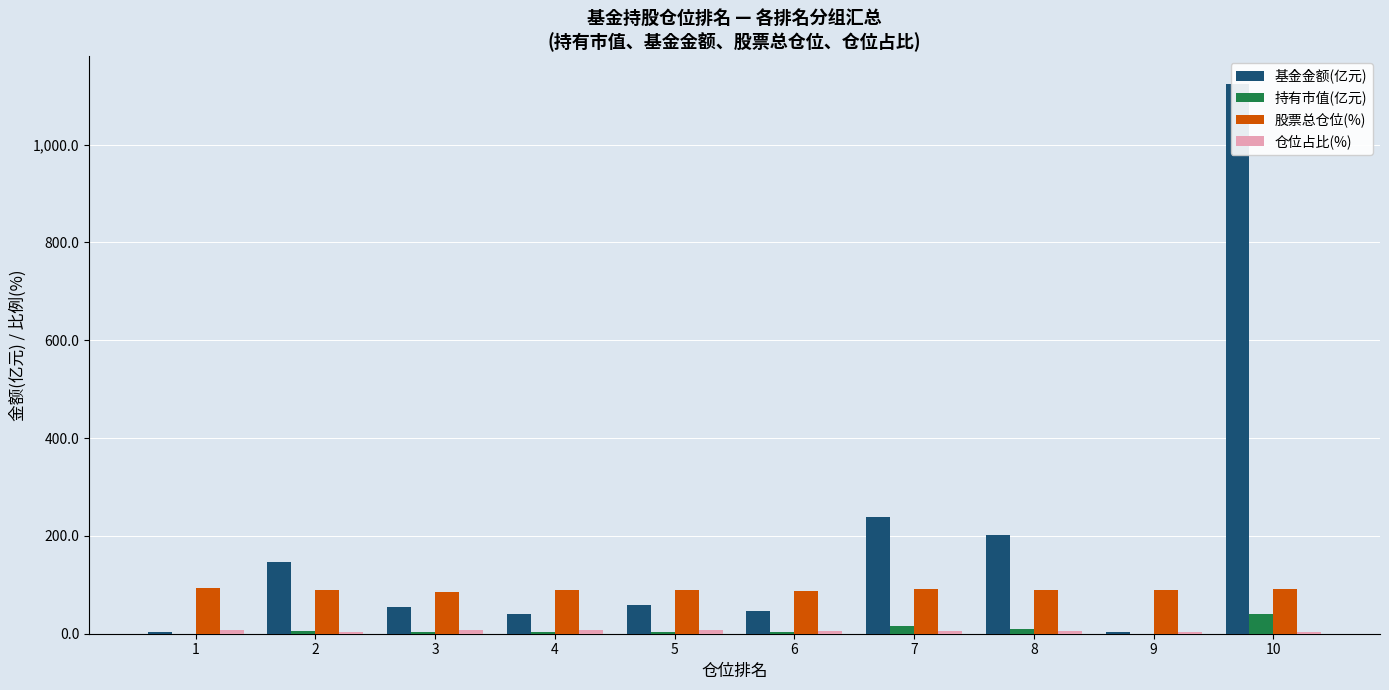

How many values in the 基金金额(亿元) series exceed 59?

5